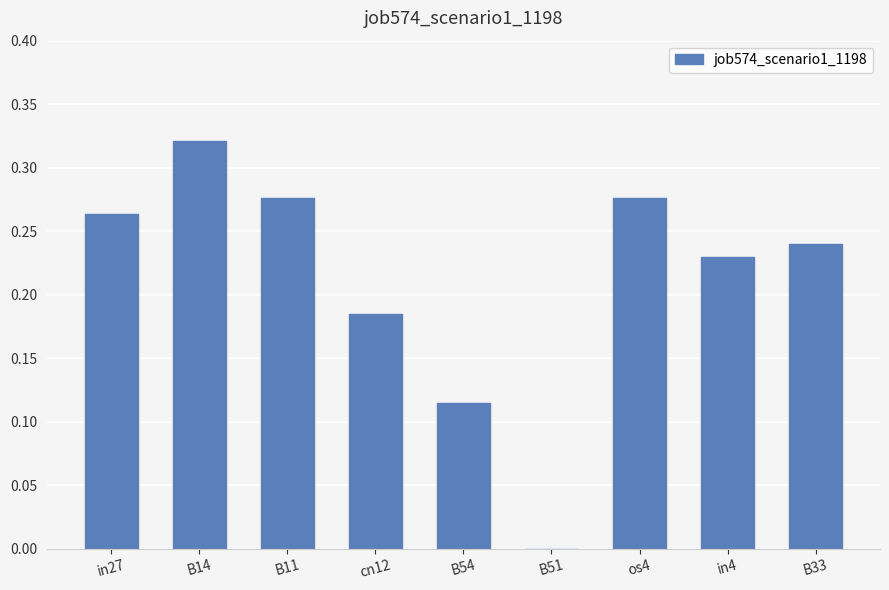

Between in27 and cn12, which is larger?

in27